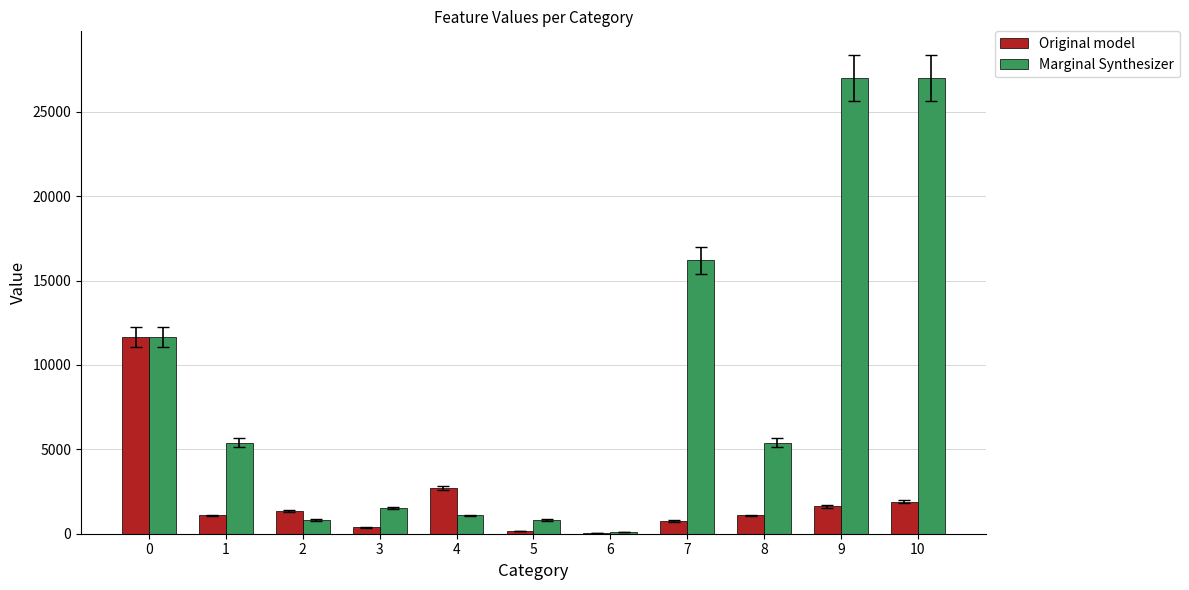

What is the maximum value shown in the chart?

27000